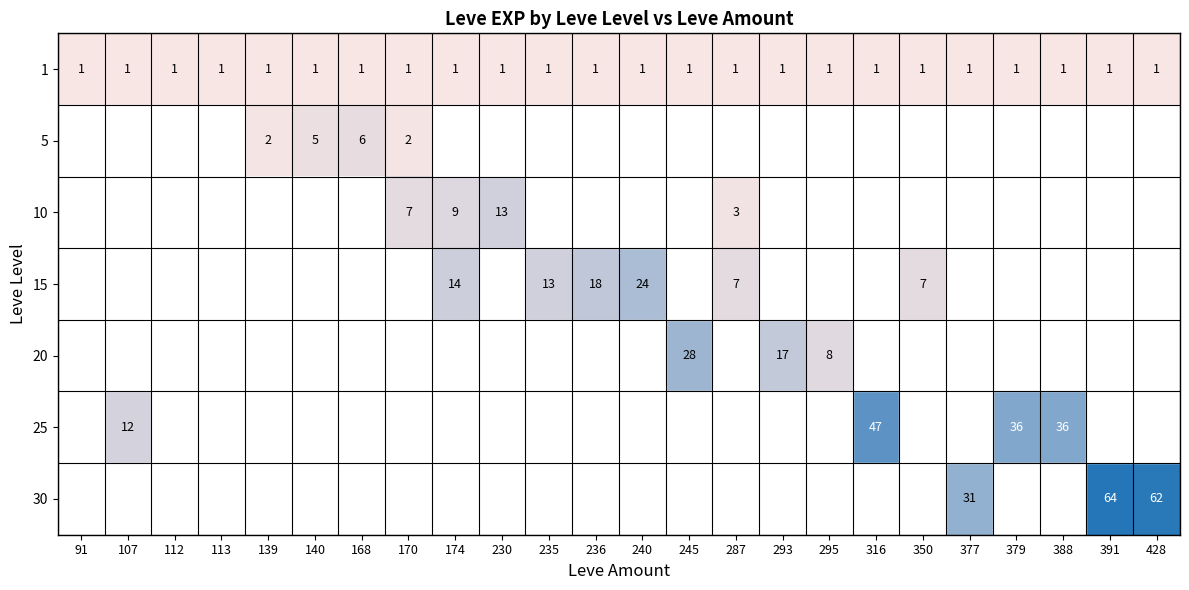

What is the difference between the 25 values at 107 and 388?

24